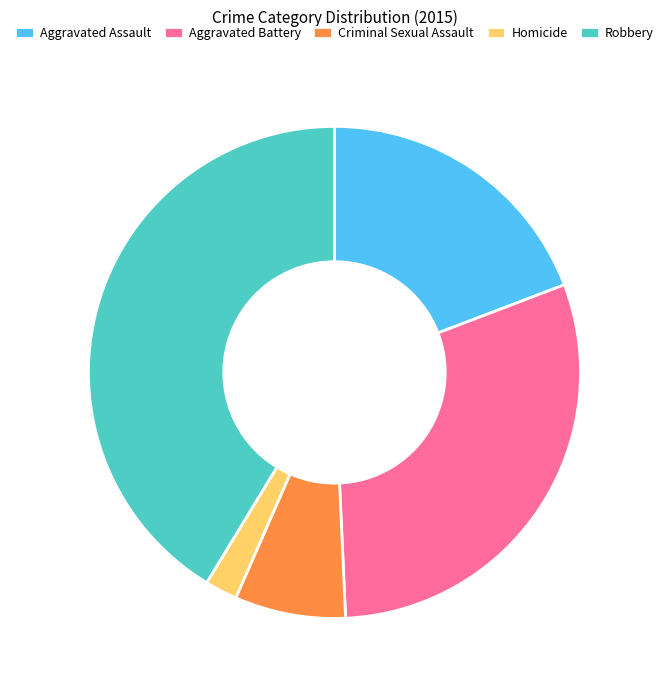

Does any single category account for the majority?

No